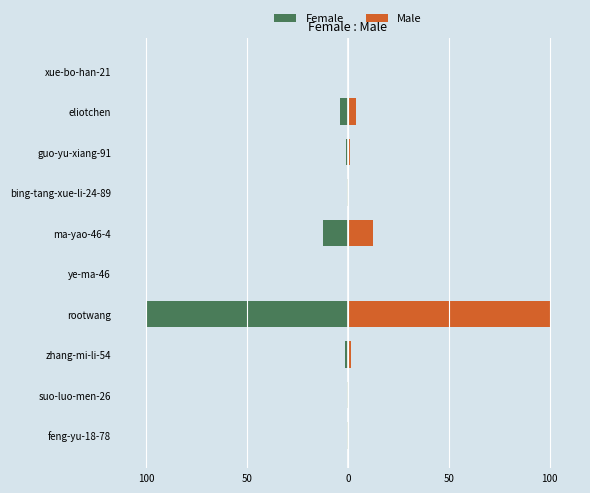

Rank the series at xue-bo-han-21 from lowest to highest value.

Female, Male